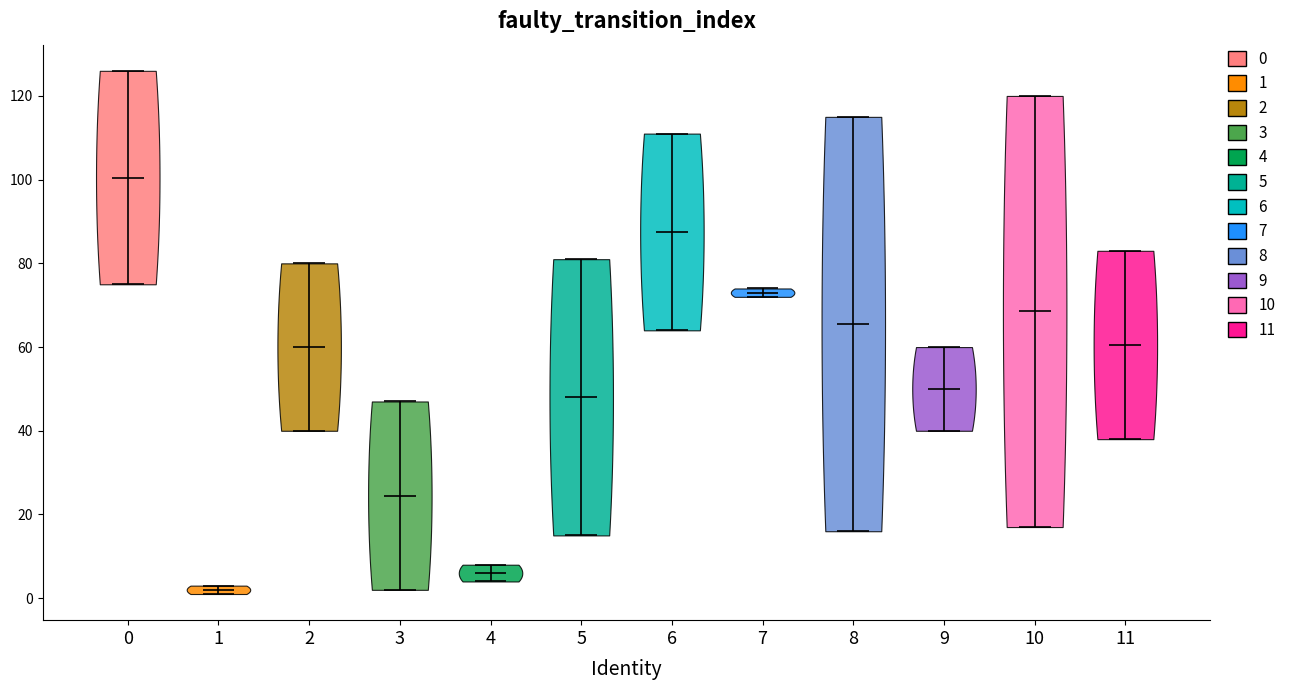

What is the lowest point the violin at x = 3 reaches on the y-axis? The values are not printed on the chart, so give them approximately, as read against the axis.

2